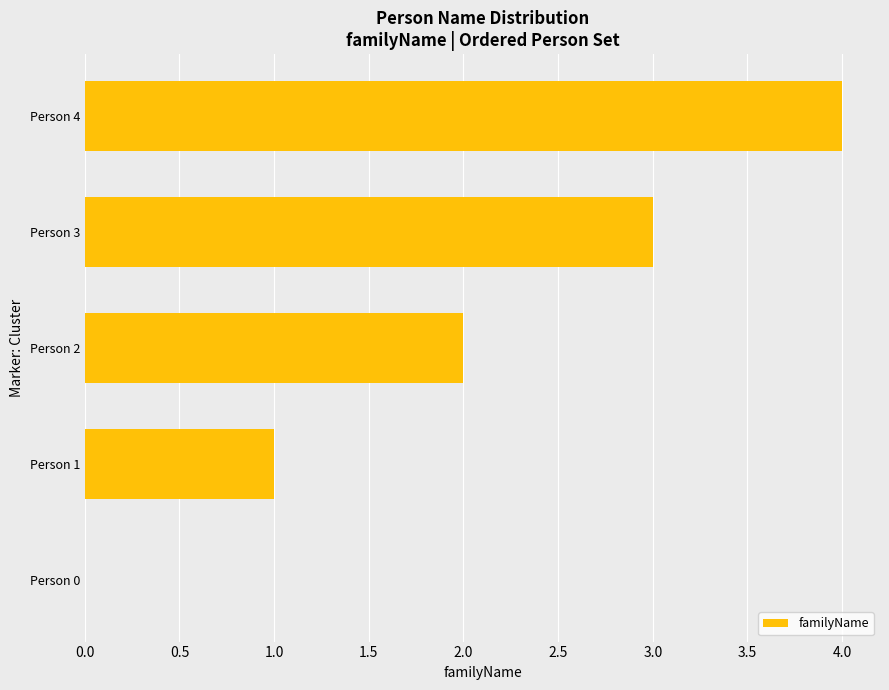

What is the sum of all values?

10